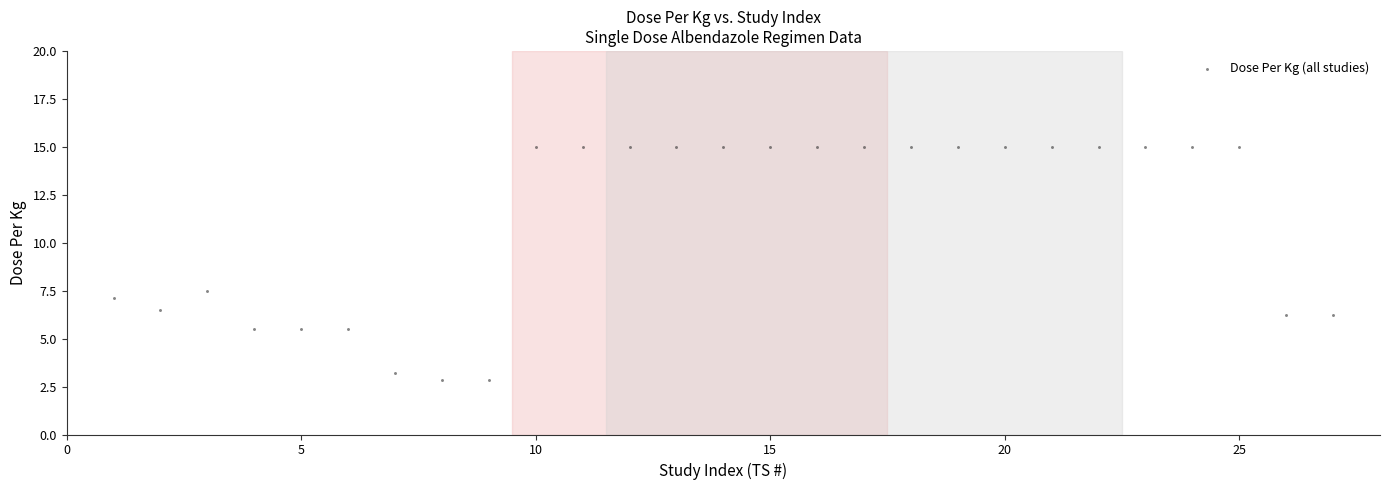

What Y value in the scatter plot is closest to 8?

7.5